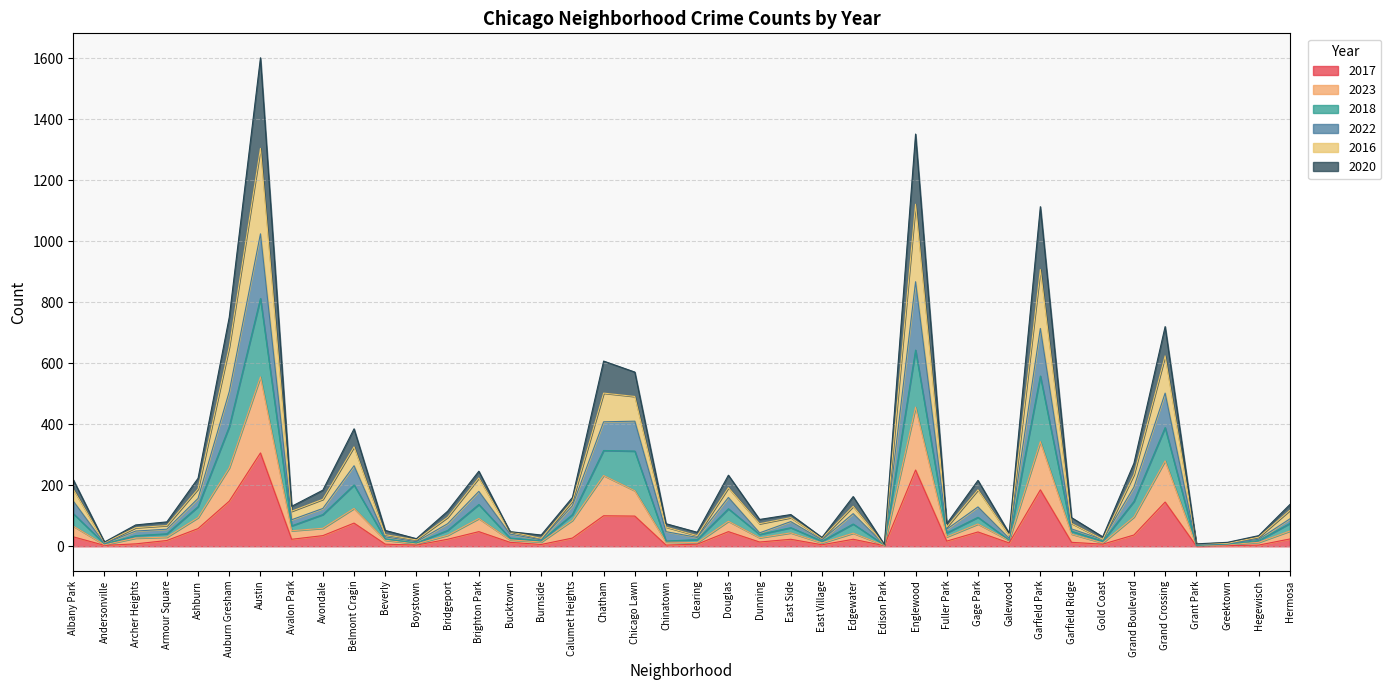

Which series changed the most between Brighton Park and Bucktown?

2016